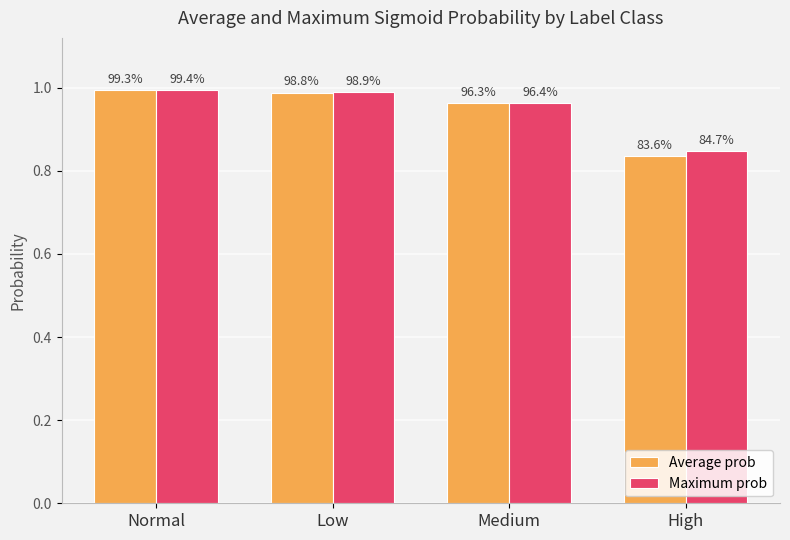

What is the sum of all Average prob values?

3.8